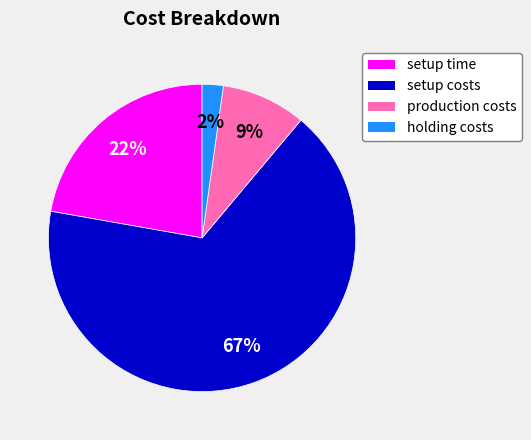

Is the sum of holding costs and setup costs greater than half?

Yes